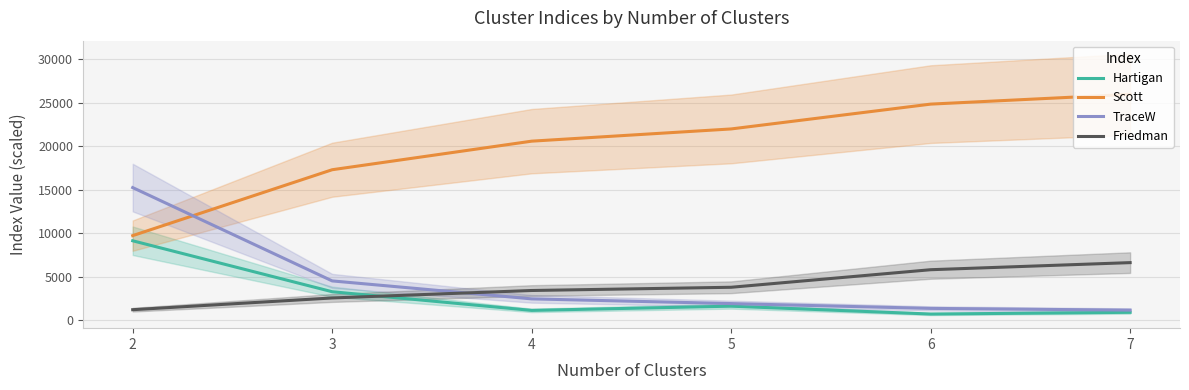

How many values in the Scott series are below 22001?

3